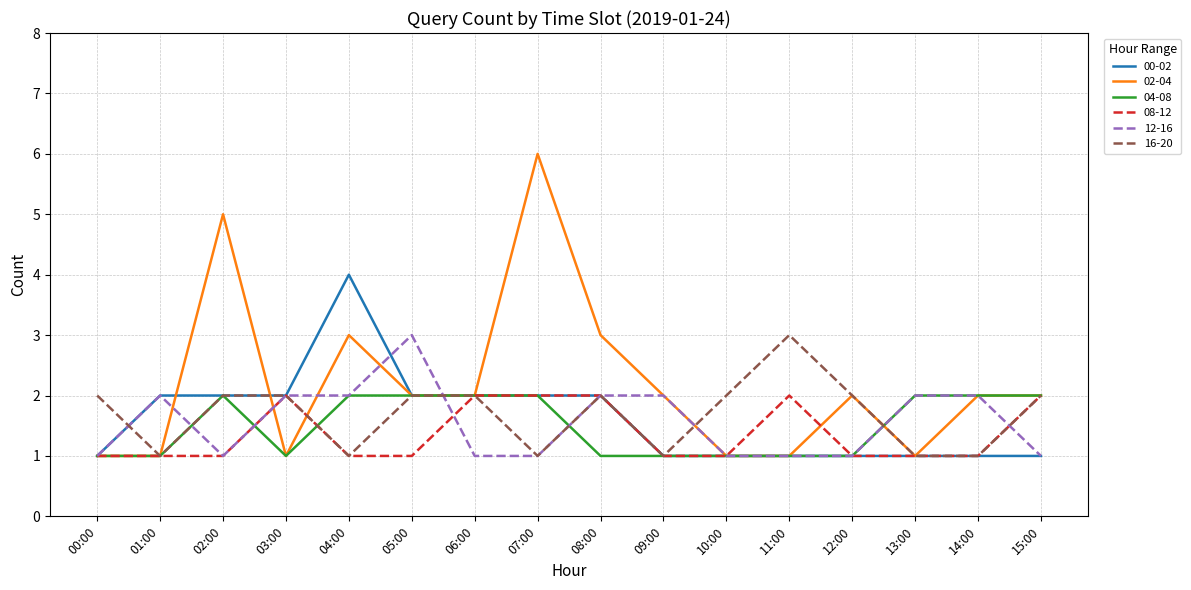

Reading left to right, transcribe all the data shown in this chart.

00-02: 00:00=1	01:00=2	02:00=2	03:00=2	04:00=4	05:00=2	06:00=2	07:00=2	08:00=2	09:00=1	10:00=1	11:00=1	12:00=1	13:00=1	14:00=1	15:00=1
02-04: 00:00=1	01:00=1	02:00=5	03:00=1	04:00=3	05:00=2	06:00=2	07:00=6	08:00=3	09:00=2	10:00=1	11:00=1	12:00=2	13:00=1	14:00=2	15:00=2
04-08: 00:00=1	01:00=1	02:00=2	03:00=1	04:00=2	05:00=2	06:00=2	07:00=2	08:00=1	09:00=1	10:00=1	11:00=1	12:00=1	13:00=2	14:00=2	15:00=2
08-12: 00:00=1	01:00=1	02:00=1	03:00=2	04:00=1	05:00=1	06:00=2	07:00=2	08:00=2	09:00=1	10:00=1	11:00=2	12:00=1	13:00=1	14:00=1	15:00=2
12-16: 00:00=1	01:00=2	02:00=1	03:00=2	04:00=2	05:00=3	06:00=1	07:00=1	08:00=2	09:00=2	10:00=1	11:00=1	12:00=1	13:00=2	14:00=2	15:00=1
16-20: 00:00=2	01:00=1	02:00=2	03:00=2	04:00=1	05:00=2	06:00=2	07:00=1	08:00=2	09:00=1	10:00=2	11:00=3	12:00=2	13:00=1	14:00=1	15:00=2